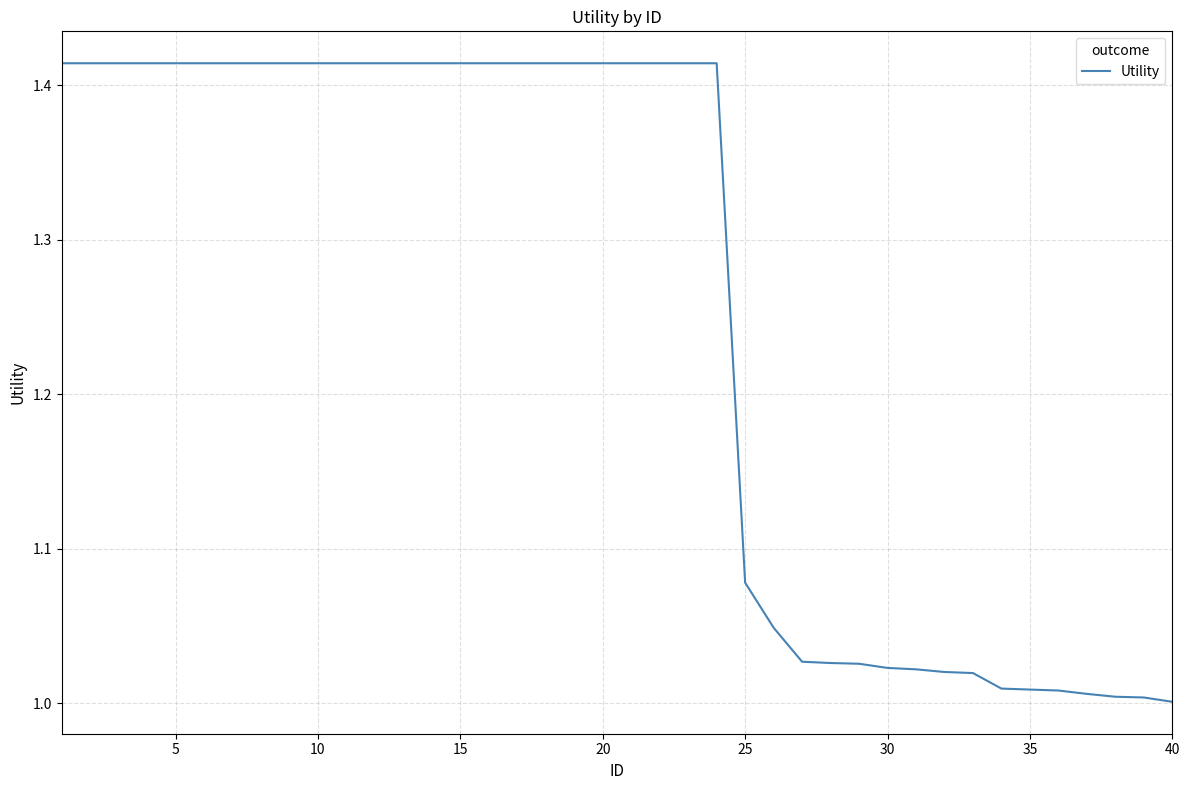

What is the difference between the maximum and minimum values?

0.4